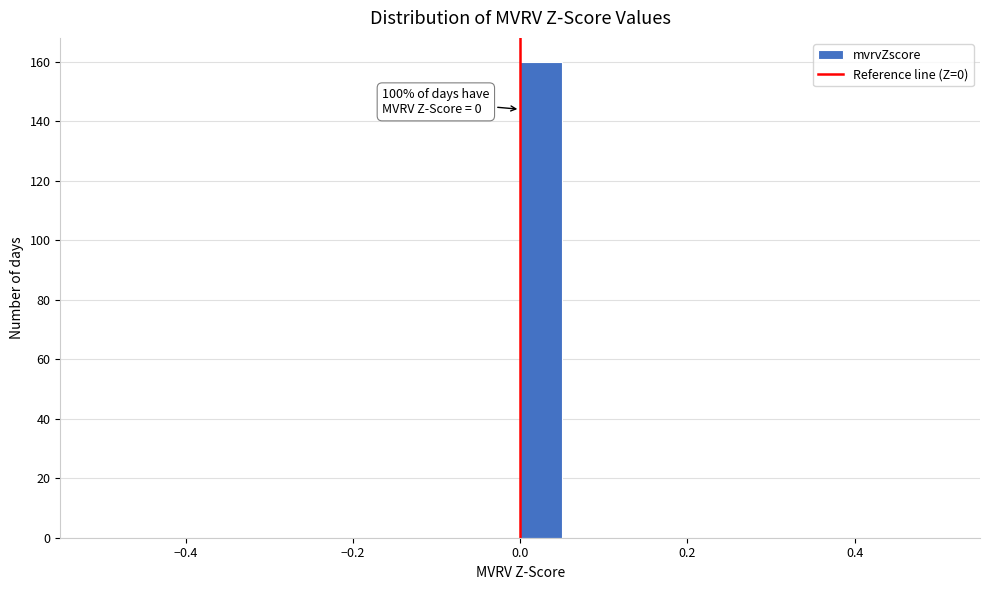

Read against the x-axis, roughly where is the centre of the tallest bar?

0.02